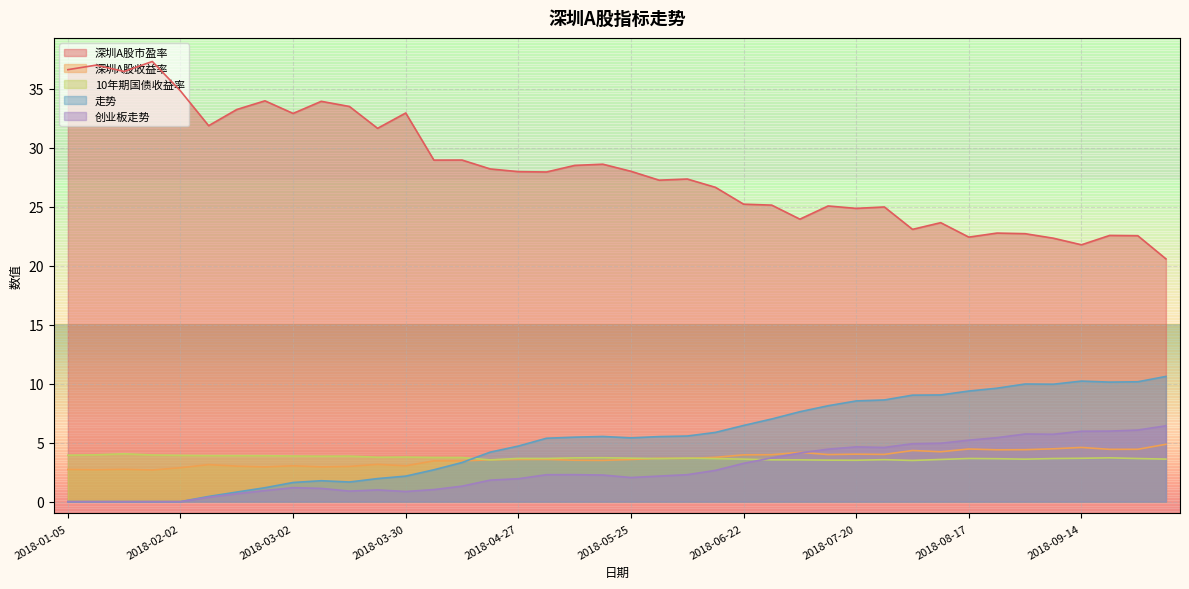

What is the spread (max minus min) of values at 2018-04-20?

26.4